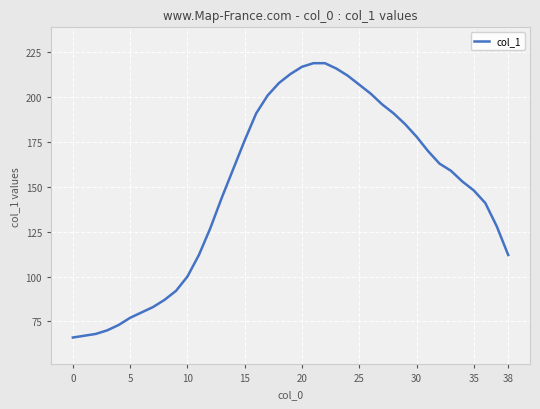

What is the difference between the maximum and minimum values?

153